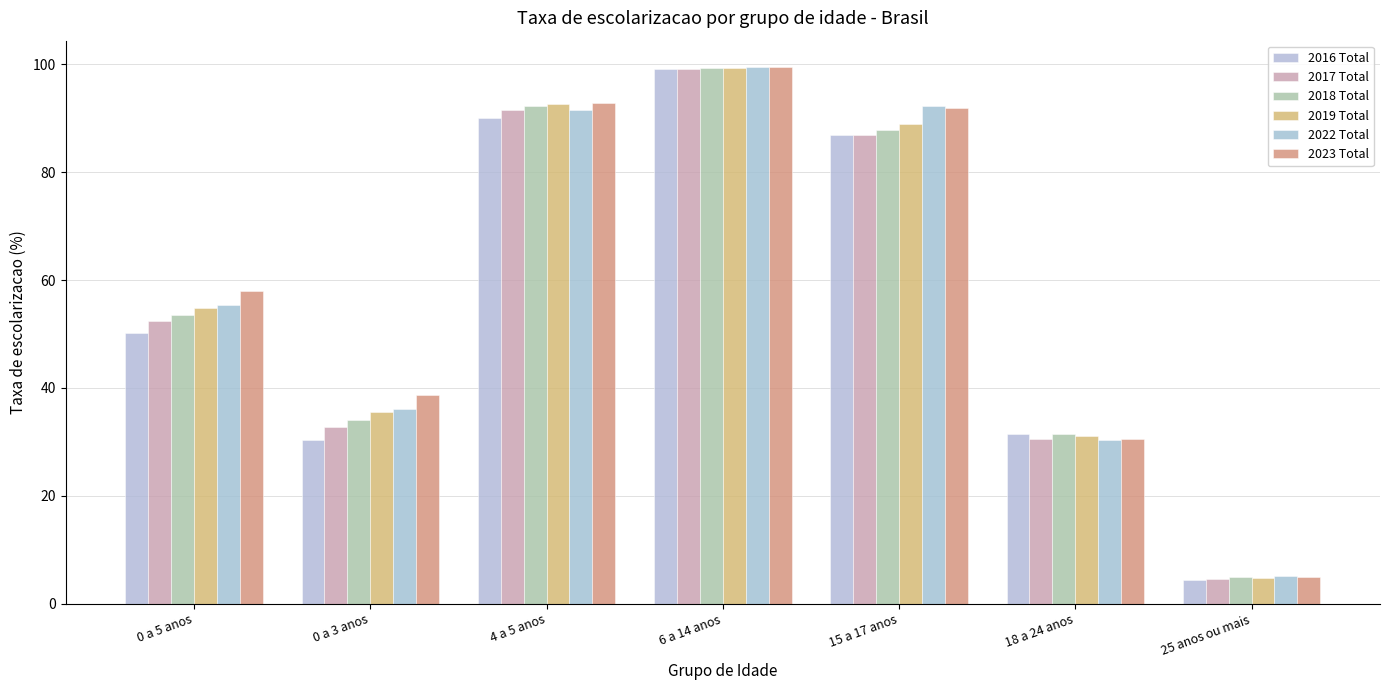

What is the approximate value of 2019 Total at 4 a 5 anos?

92.7